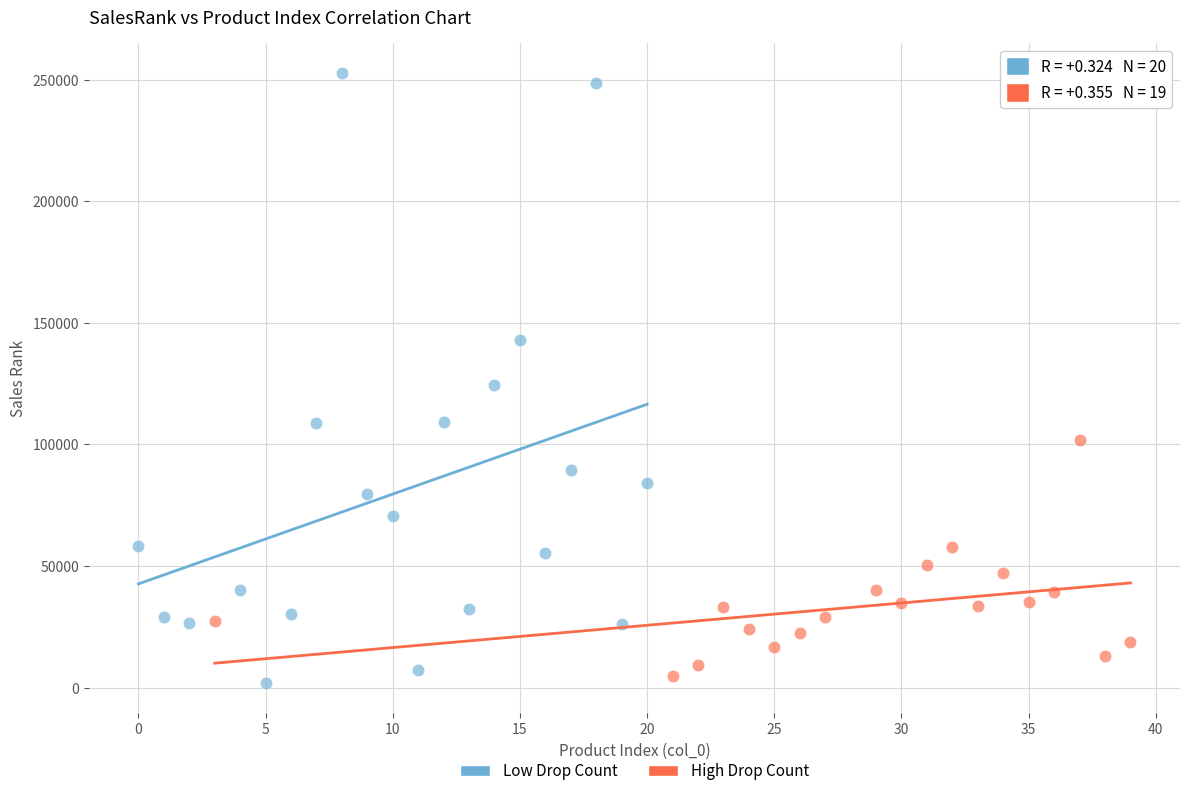

Which series contains the highest Y value?

Low Drop Count